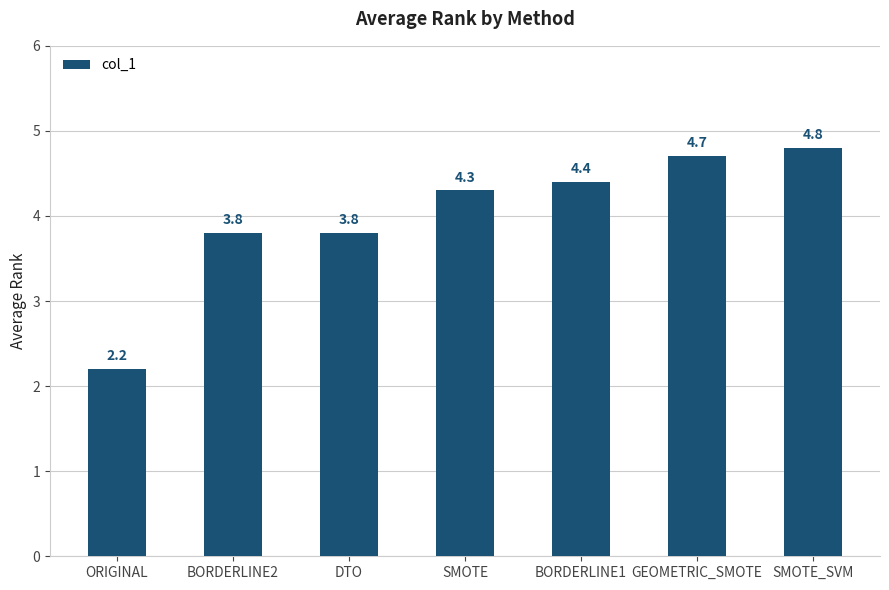

Are the bars horizontal?

No